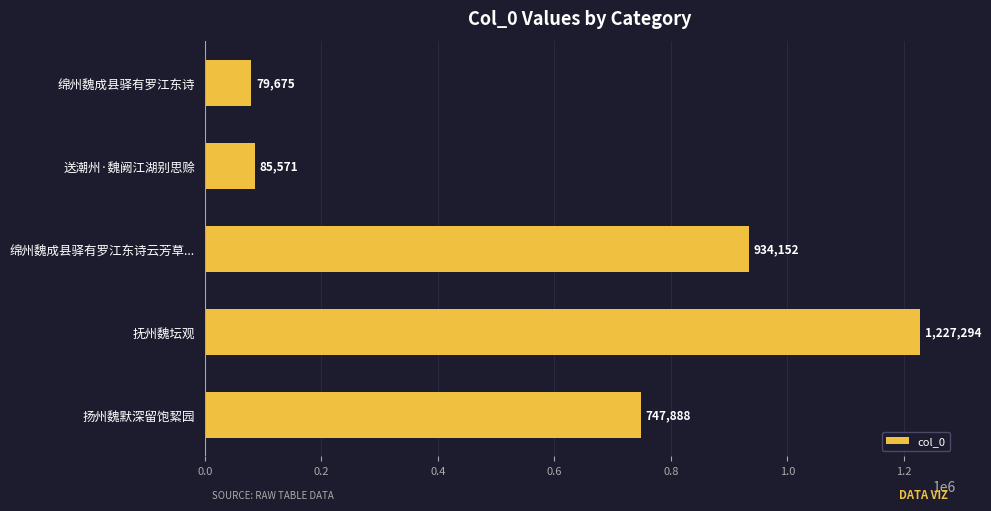

What is the sum of all values?

3074580